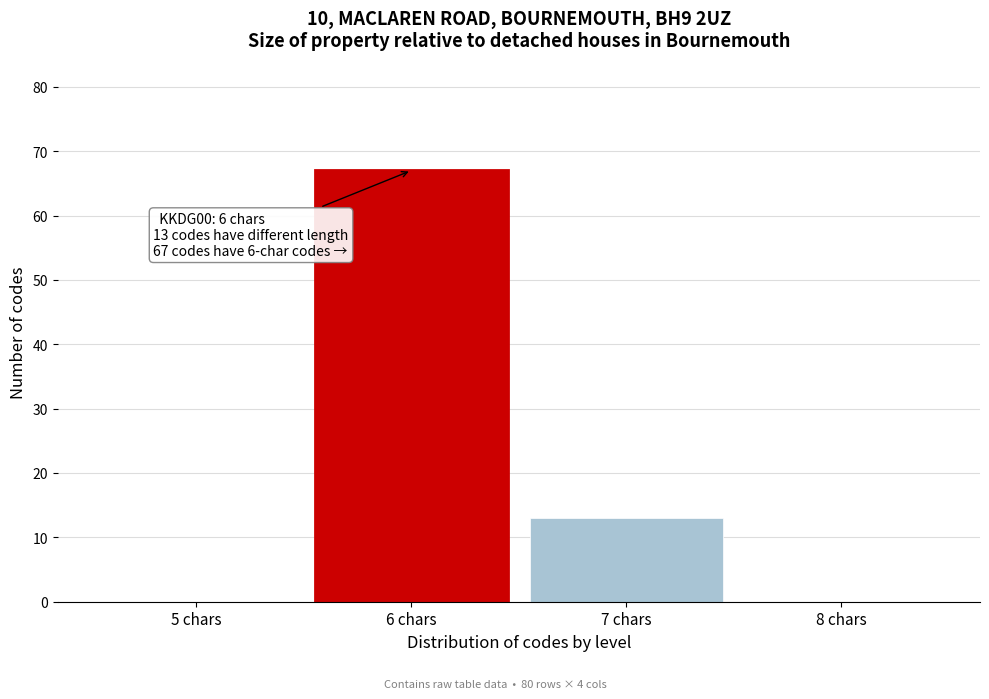

Reading left to right, transcribe all the data shown in this chart.

5 chars=0	6 chars=67	7 chars=13	8 chars=0